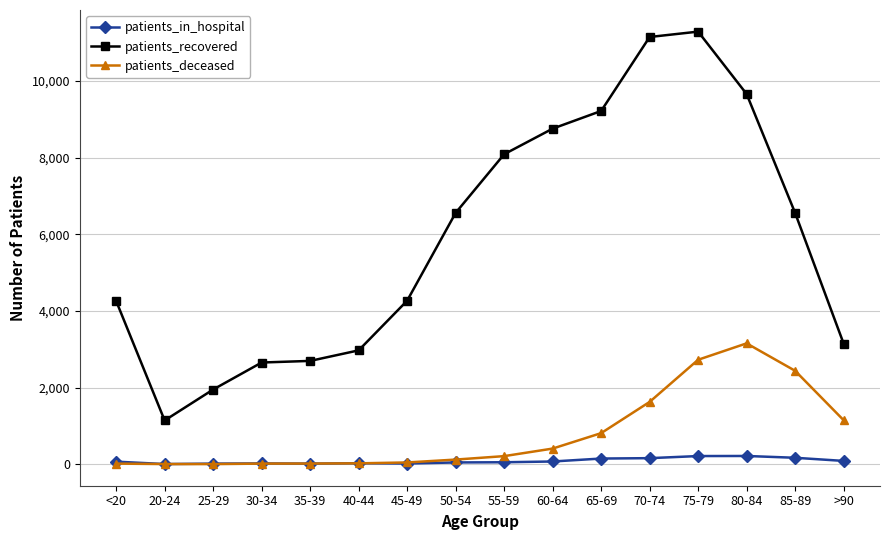

Rank the series at 85-89 from highest to lowest value.

patients_recovered, patients_deceased, patients_in_hospital